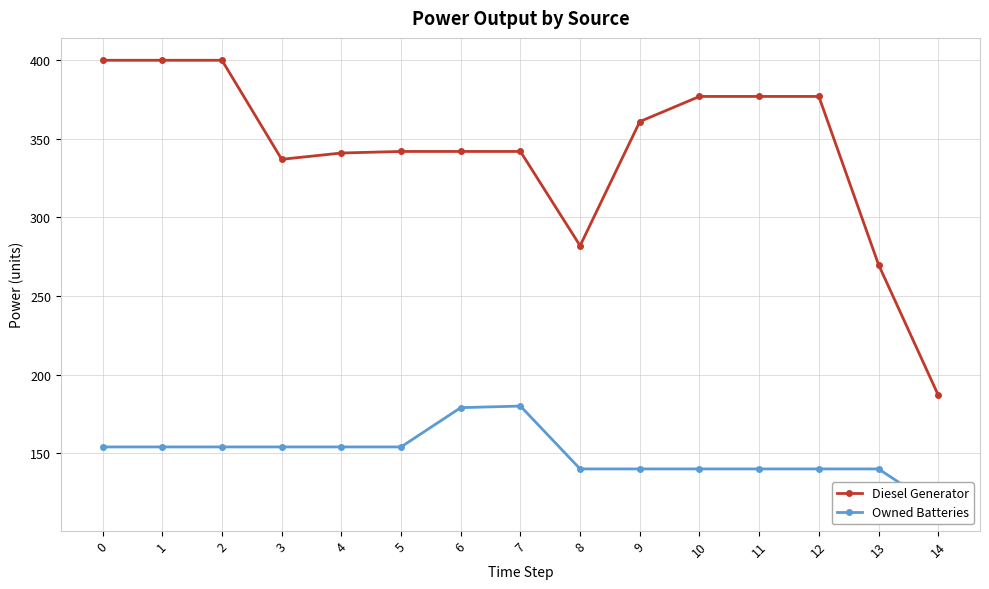

Reading left to right, what are all the values shown in this chart?

Diesel Generator: 0=400	1=400	2=400	3=337	4=341	5=342	6=342	7=342	8=282	9=361	10=377	11=377	12=377	13=270	14=187
Owned Batteries: 0=154	1=154	2=154	3=154	4=154	5=154	6=179	7=180	8=140	9=140	10=140	11=140	12=140	13=140	14=115